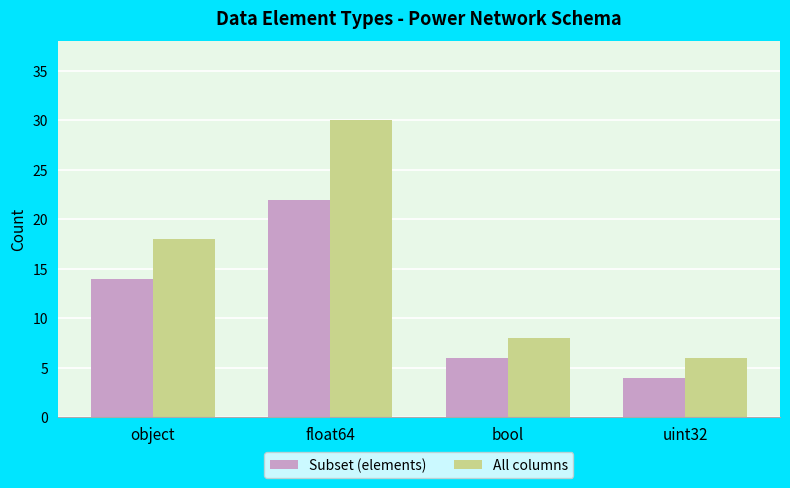

What is the sum of the Subset (elements) values at bool and uint32?

10